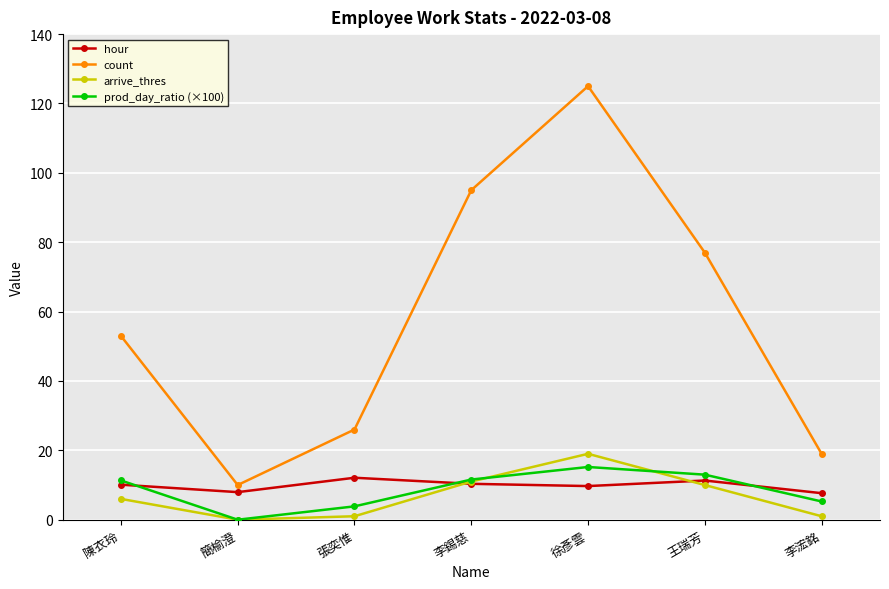

Where does the hour series first go above 10?

陳衣玲